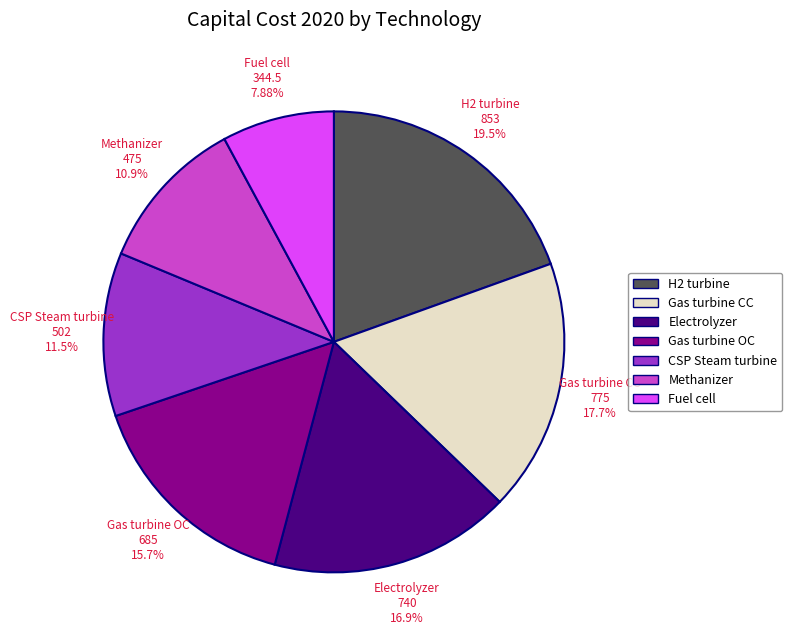

Is there any slice that represents more than half of the pie?

No